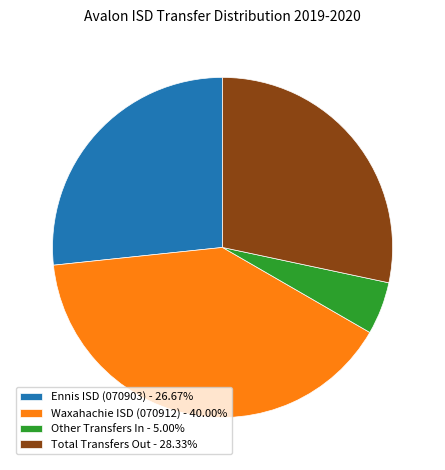

What is the ratio of the value at Total Transfers Out - 28.33% to the value at Other Transfers In - 5.00%?

5.7